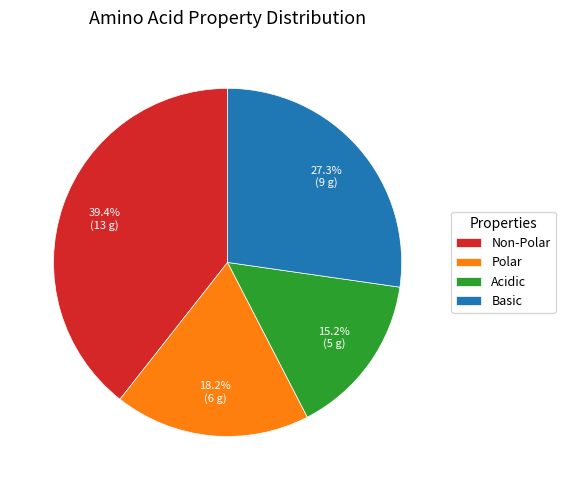

Is Polar the majority of the pie?

No